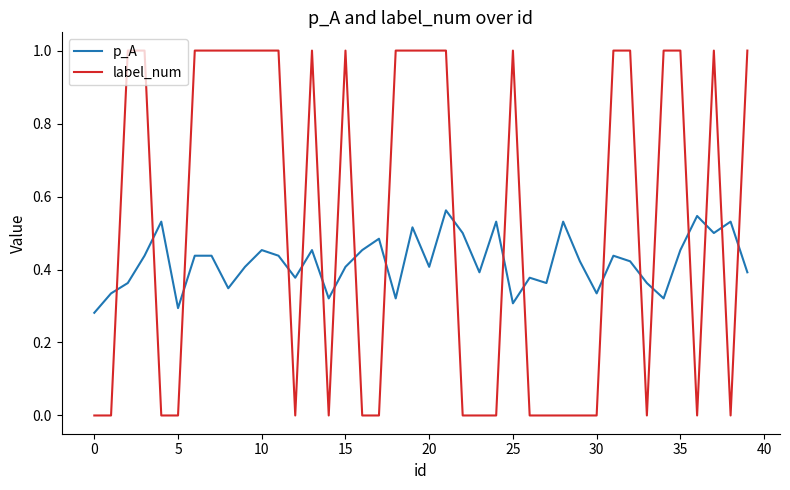

List the series in order of their peak value, lowest first.

p_A, label_num